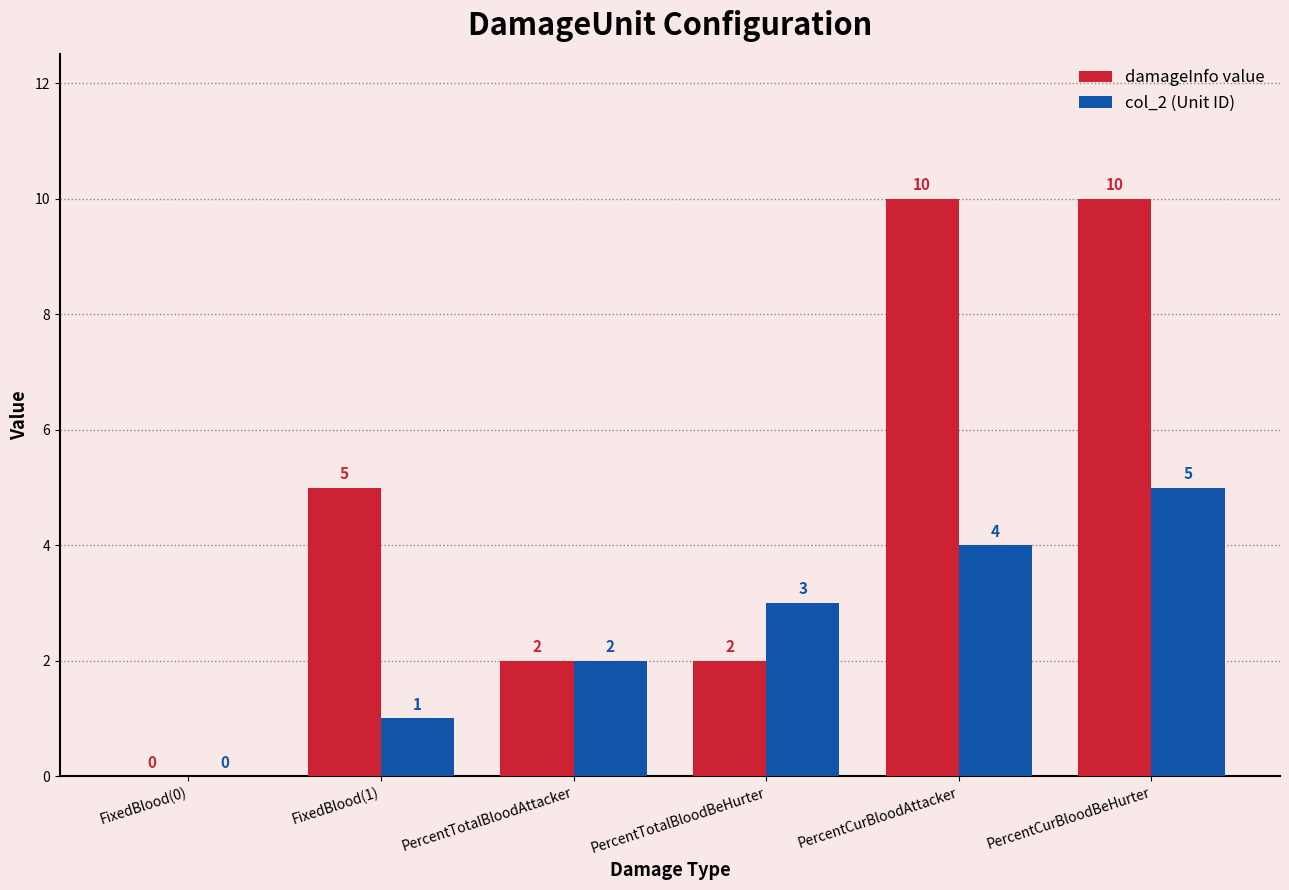

Reading left to right, what are all the values shown in this chart?

damageInfo value: 0	5	2	2	10	10
col_2 (Unit ID): 0	1	2	3	4	5